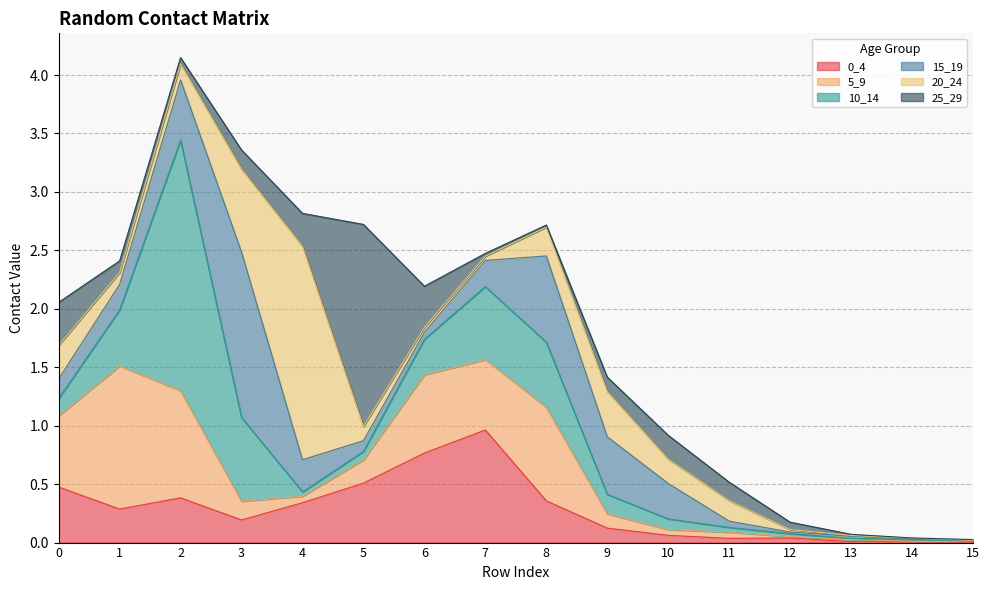

Is the value of 10_14 at 2 greater than the value of 25_29 at 9?

Yes